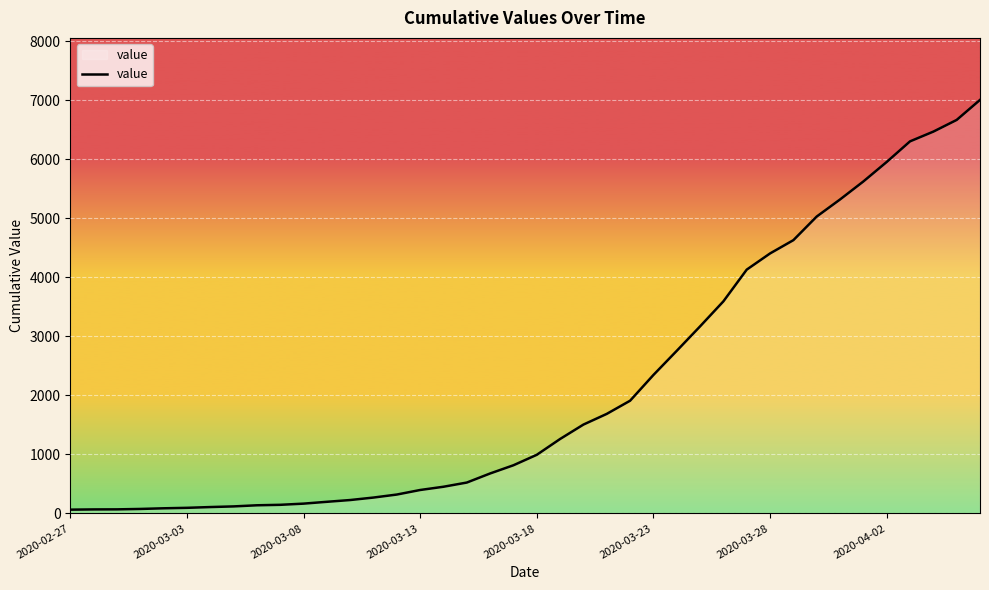

What is the greatest value displayed?

7003